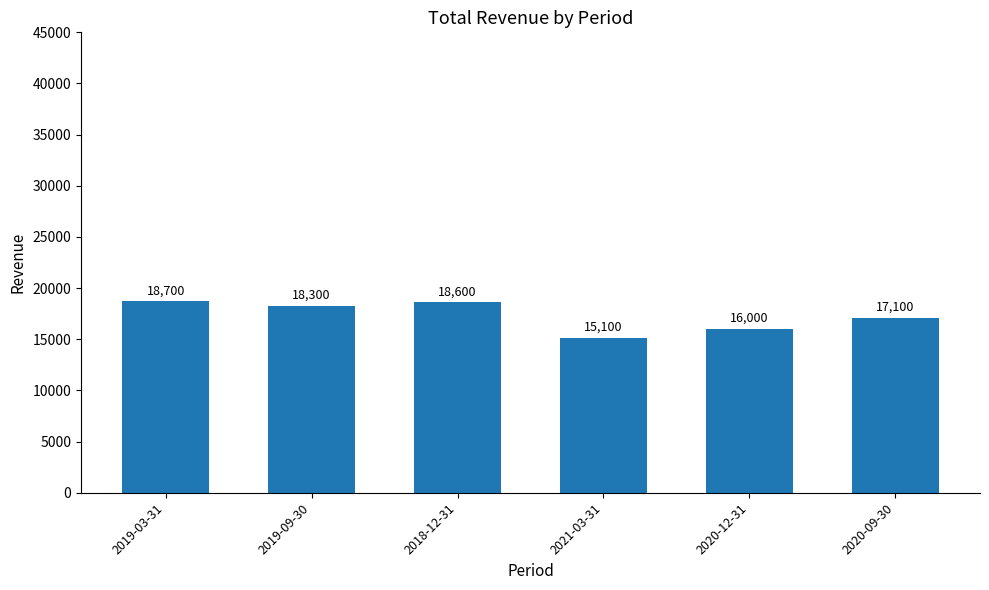

Reading left to right, transcribe all the data shown in this chart.

18700	18300	18600	15100	16000	17100